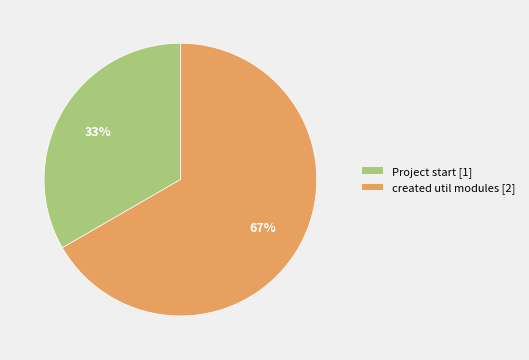

What percentage is the Project start slice, to the nearest percent?

33%